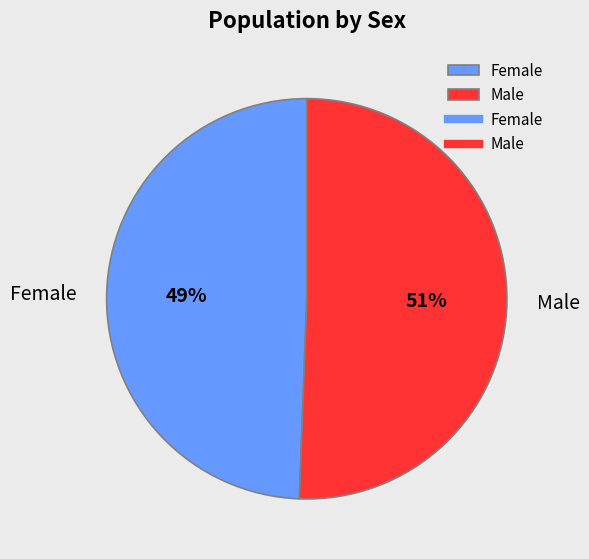

Rank the categories by value from highest to lowest.

Male, Female